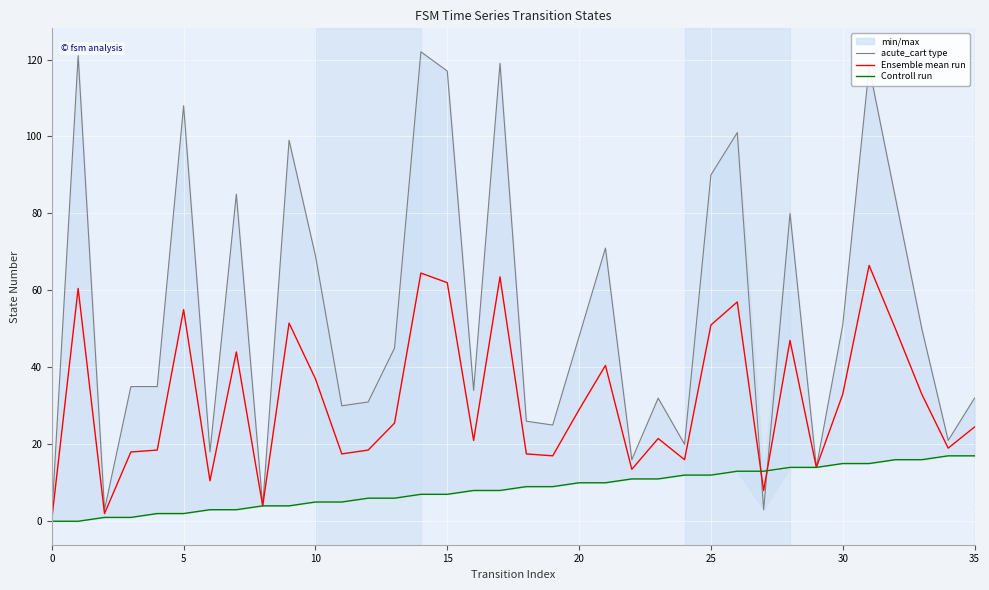

Is the value of Ensemble mean run at 34 greater than the value of Controll run at 8?

Yes